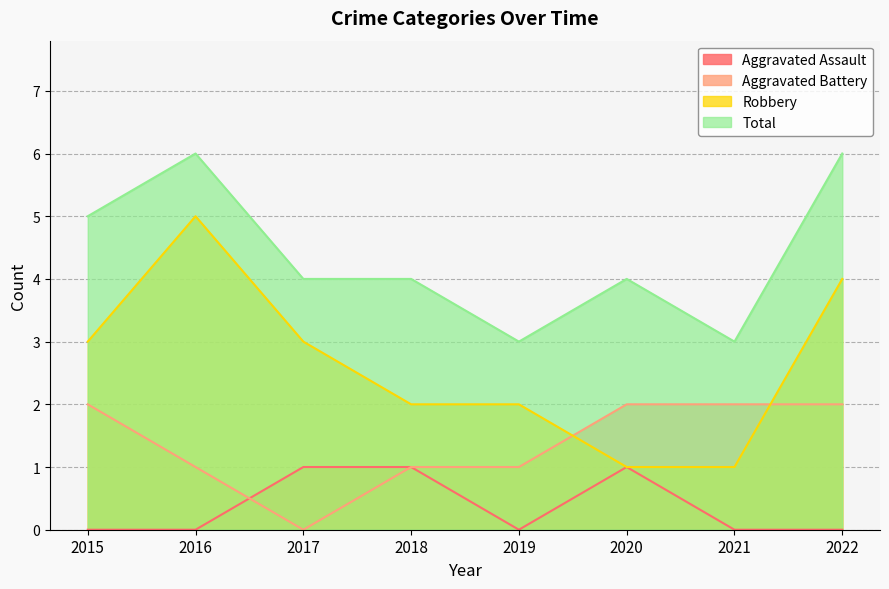

What is the difference between the maximum and minimum values in the Total series?

3